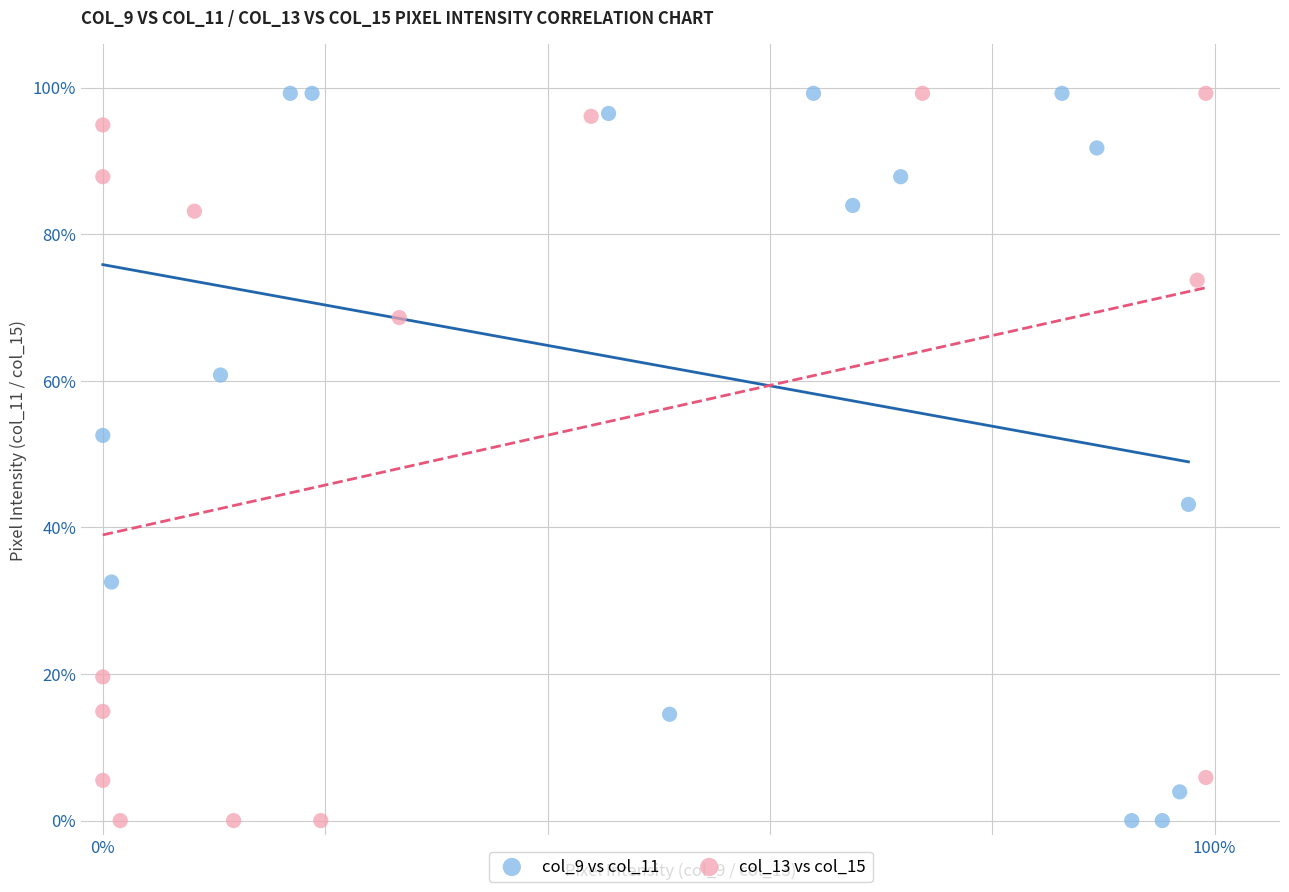

What are all the series names shown in the legend?

col_9 vs col_11, col_13 vs col_15